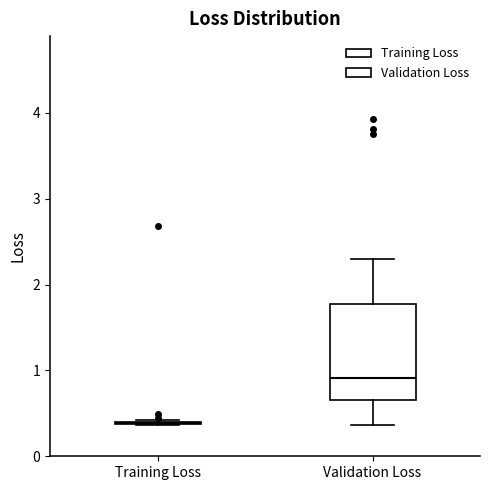

Which box is the tallest, from its lower edge to its upper edge?

Validation Loss